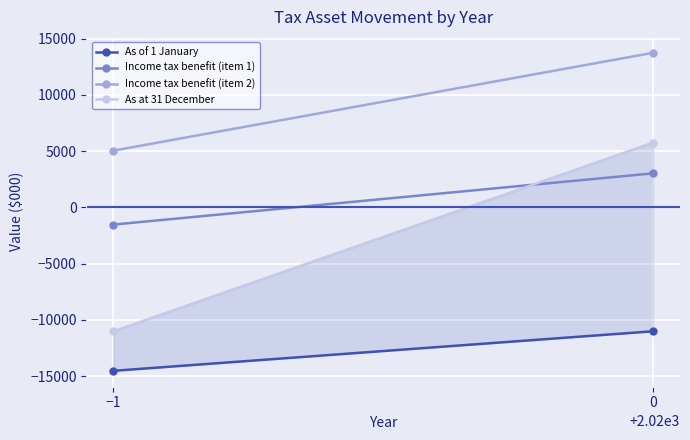

Which series changed the most between −1 and 0?

As at 31 December